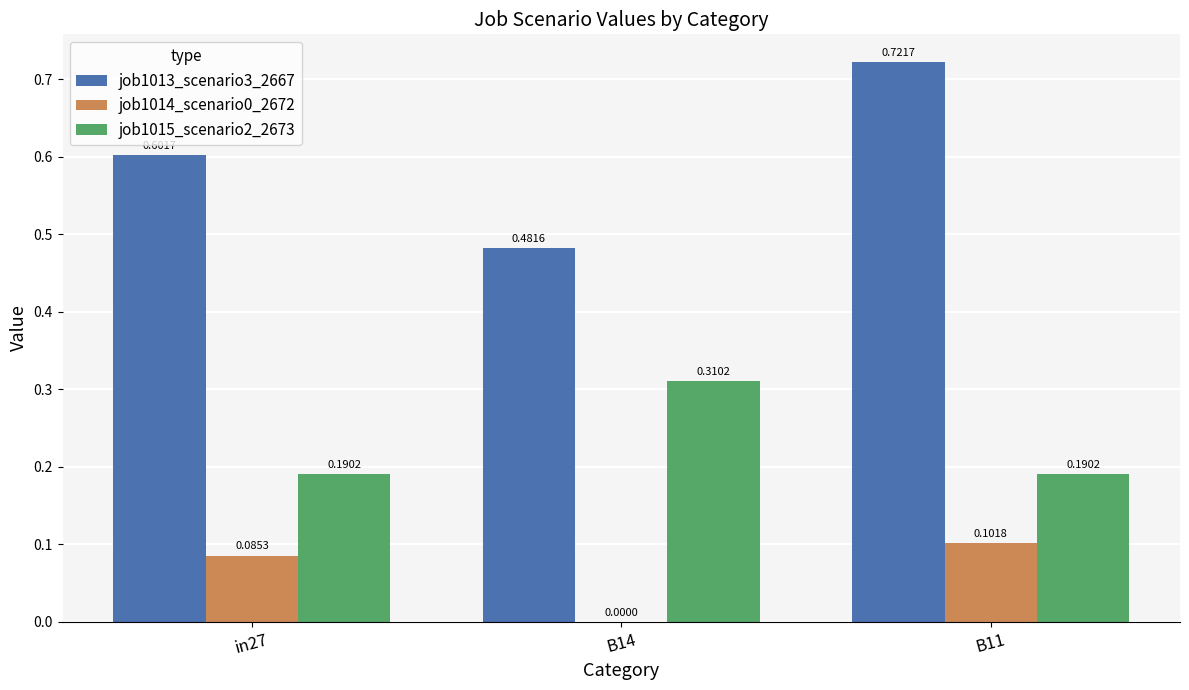

At which category is the sum across all series the highest?

B11